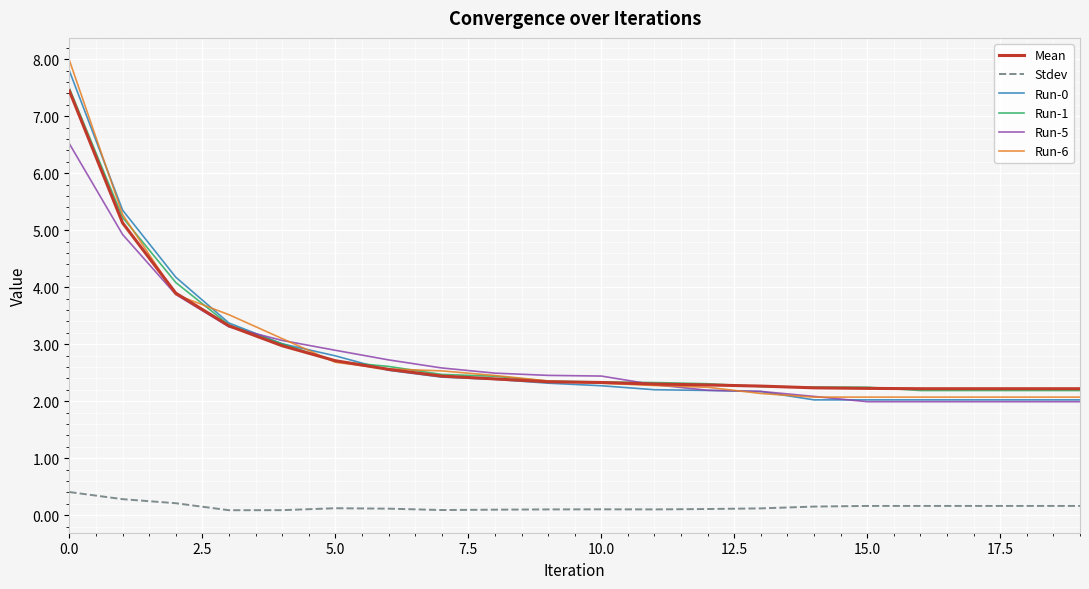

What is the minimum value for Run-5?

2.0